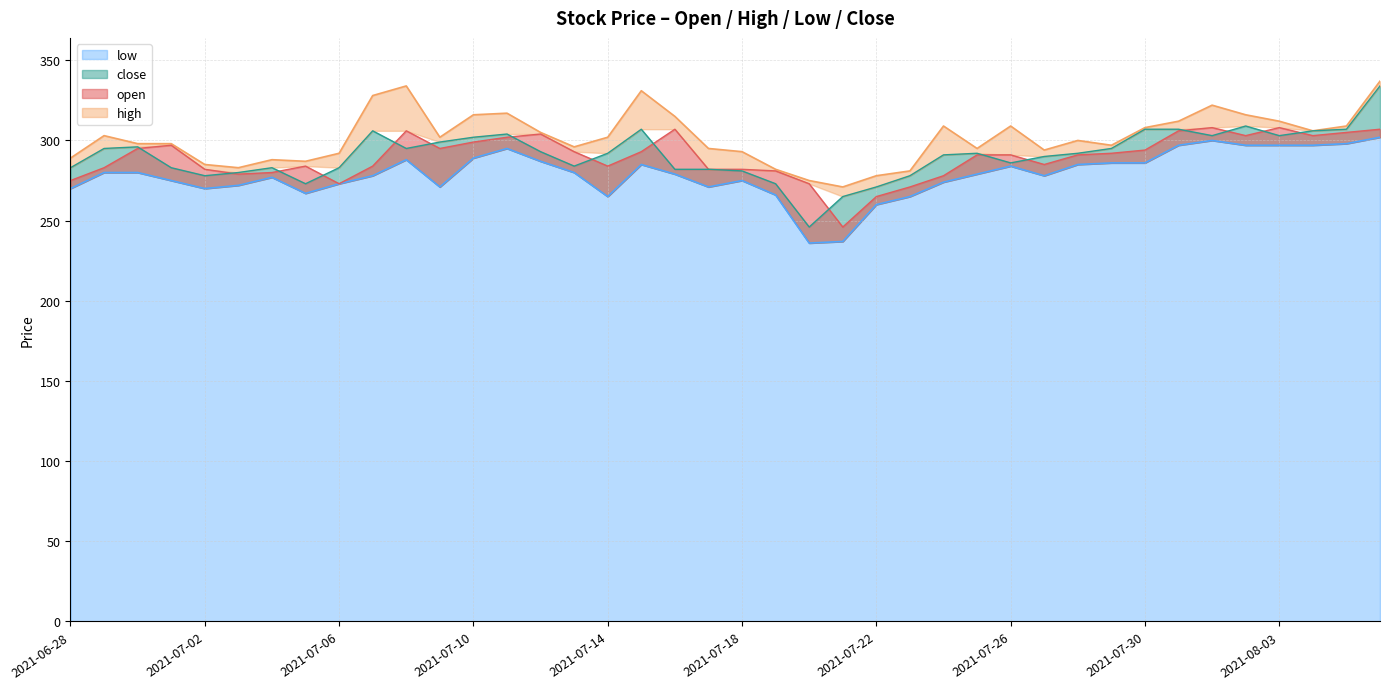

True or false: low and open cross at least once.

False